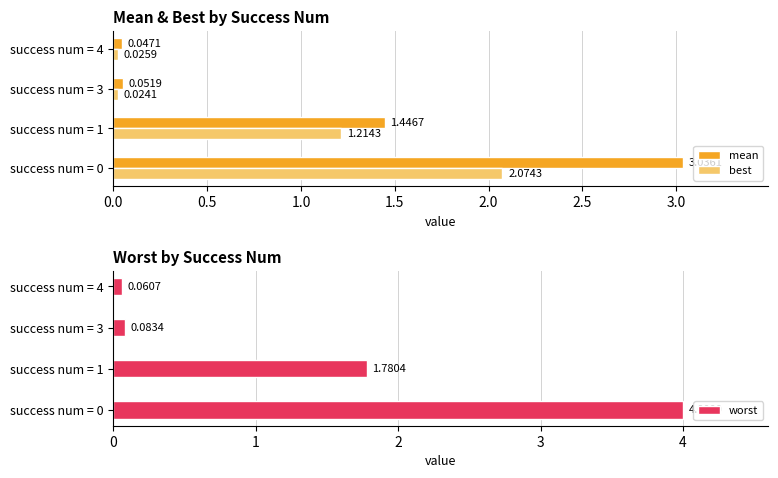

Which series has the largest range (max minus min)?

worst